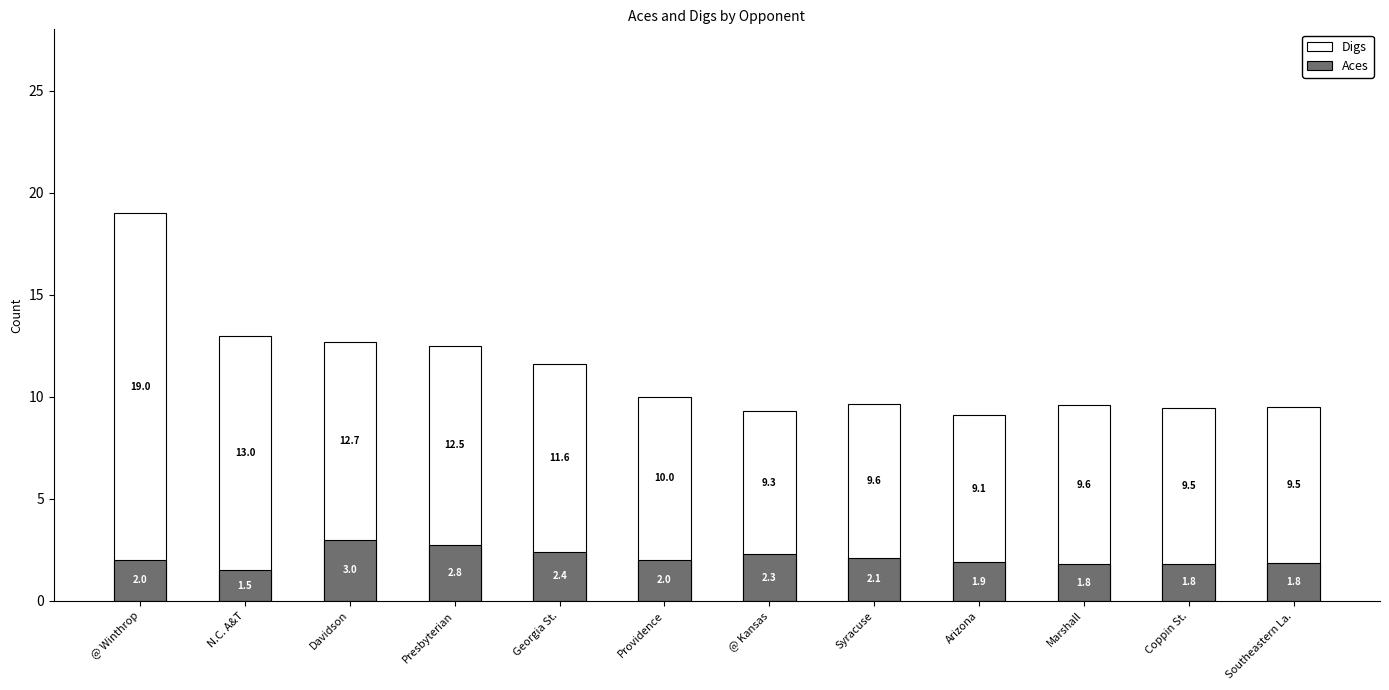

Reading left to right, list all the values displayed in this chart.

Digs: 19.0	13.0	12.7	12.5	11.6	10.0	9.3	9.6	9.1	9.6	9.5	9.5
Aces: 2.0	1.5	3.0	2.8	2.4	2.0	2.3	2.1	1.9	1.8	1.8	1.8